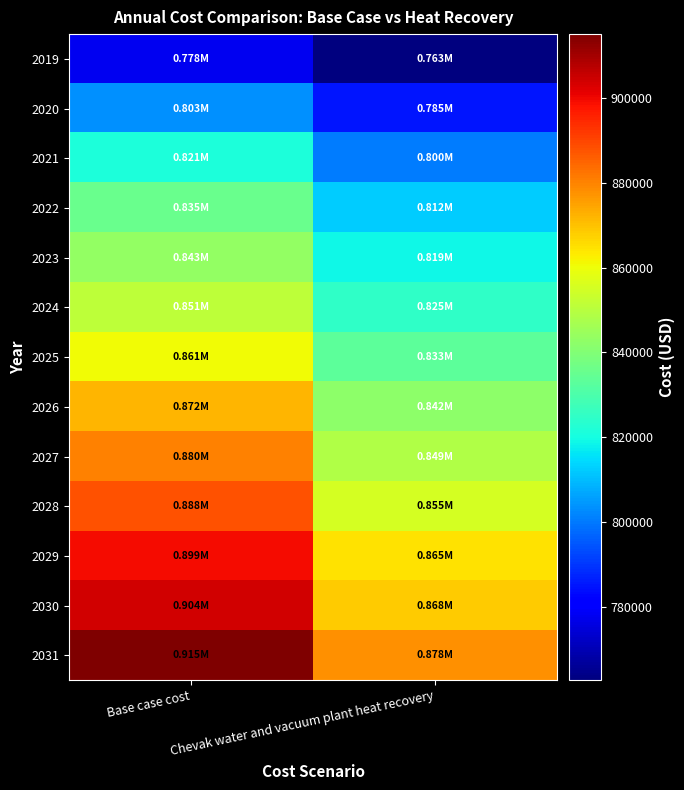

Reading left to right, extract all data points from this chart.

2019: Base case cost=777980.3	Chevak water and vacuum plant heat recovery=762664.1
2020: Base case cost=803487.1	Chevak water and vacuum plant heat recovery=785088.4
2021: Base case cost=821023.0	Chevak water and vacuum plant heat recovery=800192.2
2022: Base case cost=835370.5	Chevak water and vacuum plant heat recovery=812382.4
2023: Base case cost=843341.4	Chevak water and vacuum plant heat recovery=818720.1
2024: Base case cost=851312.2	Chevak water and vacuum plant heat recovery=825081.5
2025: Base case cost=860877.3	Chevak water and vacuum plant heat recovery=832935.1
2026: Base case cost=872036.5	Chevak water and vacuum plant heat recovery=842280.4
2027: Base case cost=880007.3	Chevak water and vacuum plant heat recovery=848709.4
2028: Base case cost=887978.2	Chevak water and vacuum plant heat recovery=855159.8
2029: Base case cost=899137.4	Chevak water and vacuum plant heat recovery=864569.6
2030: Base case cost=903919.9	Chevak water and vacuum plant heat recovery=868123.2
2031: Base case cost=915079.1	Chevak water and vacuum plant heat recovery=877573.5